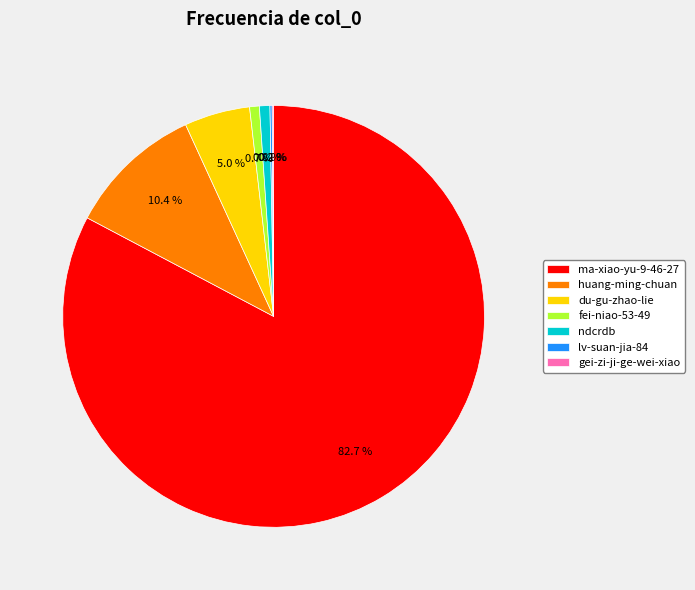

Which category accounts for the majority?

ma-xiao-yu-9-46-27